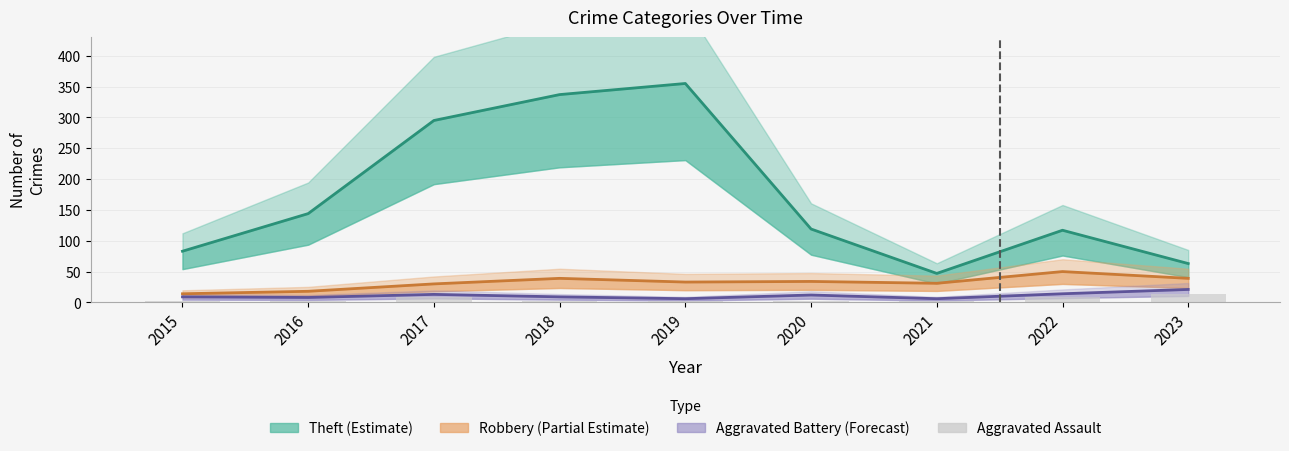

Reading right to left, extract all data points from this chart.

13	8	3	3	3	2	9	2	2